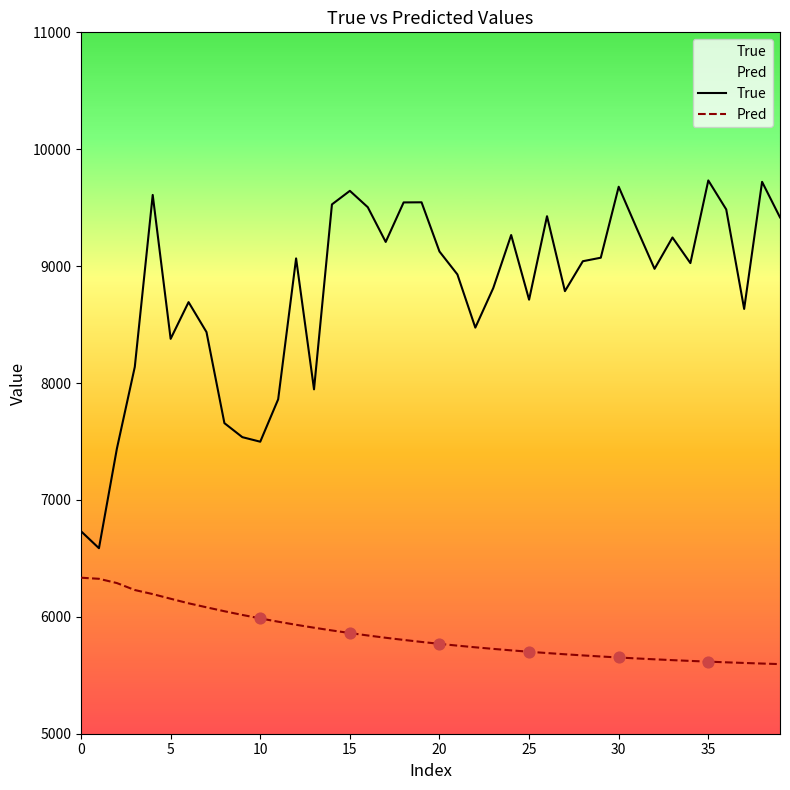

Which series has the largest total across all categories?

True